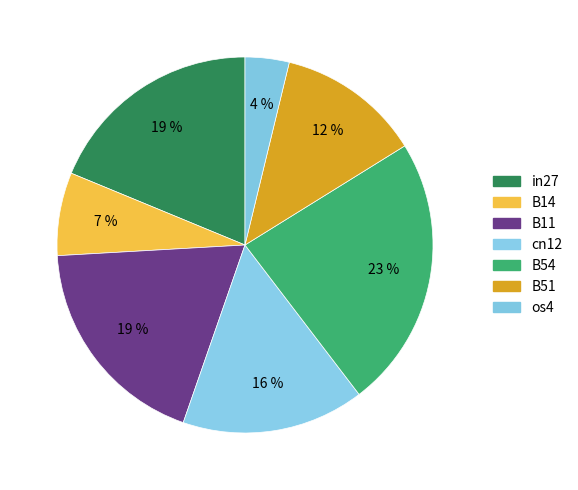

Rank the categories by value from highest to lowest.

B54, in27, B11, cn12, B51, B14, os4